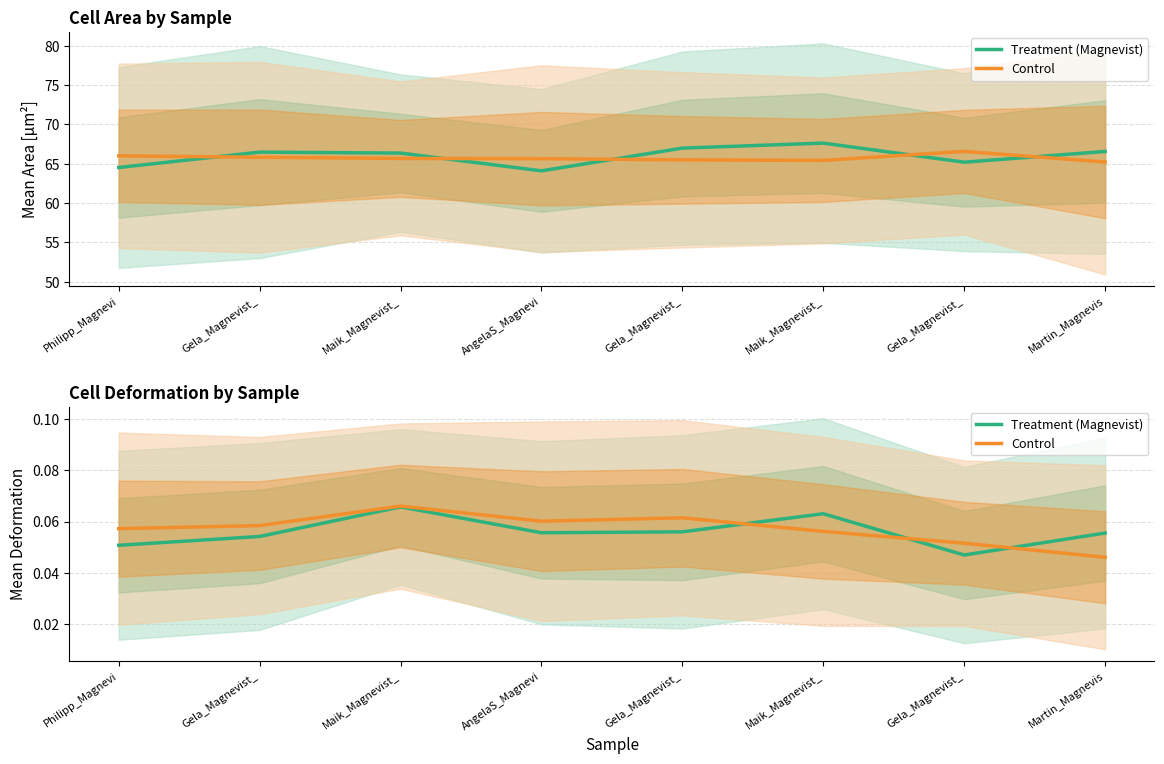

Reading right to left, list all the values displayed in this chart.

Treatment (Magnevist): 0.1	0.0	0.1	0.1	0.1	0.1	0.1	0.1
Control: 0.0	0.1	0.1	0.1	0.1	0.1	0.1	0.1